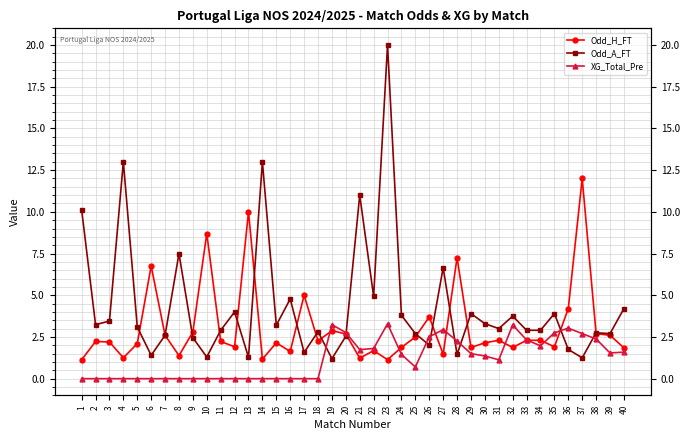

What are all the series names shown in the legend?

Odd_H_FT, Odd_A_FT, XG_Total_Pre